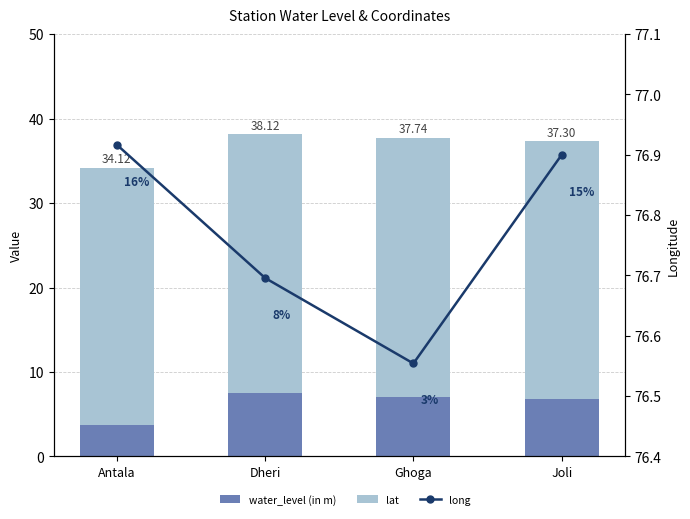

Rank the categories by water_level (in m) value from highest to lowest.

Dheri, Ghoga, Joli, Antala